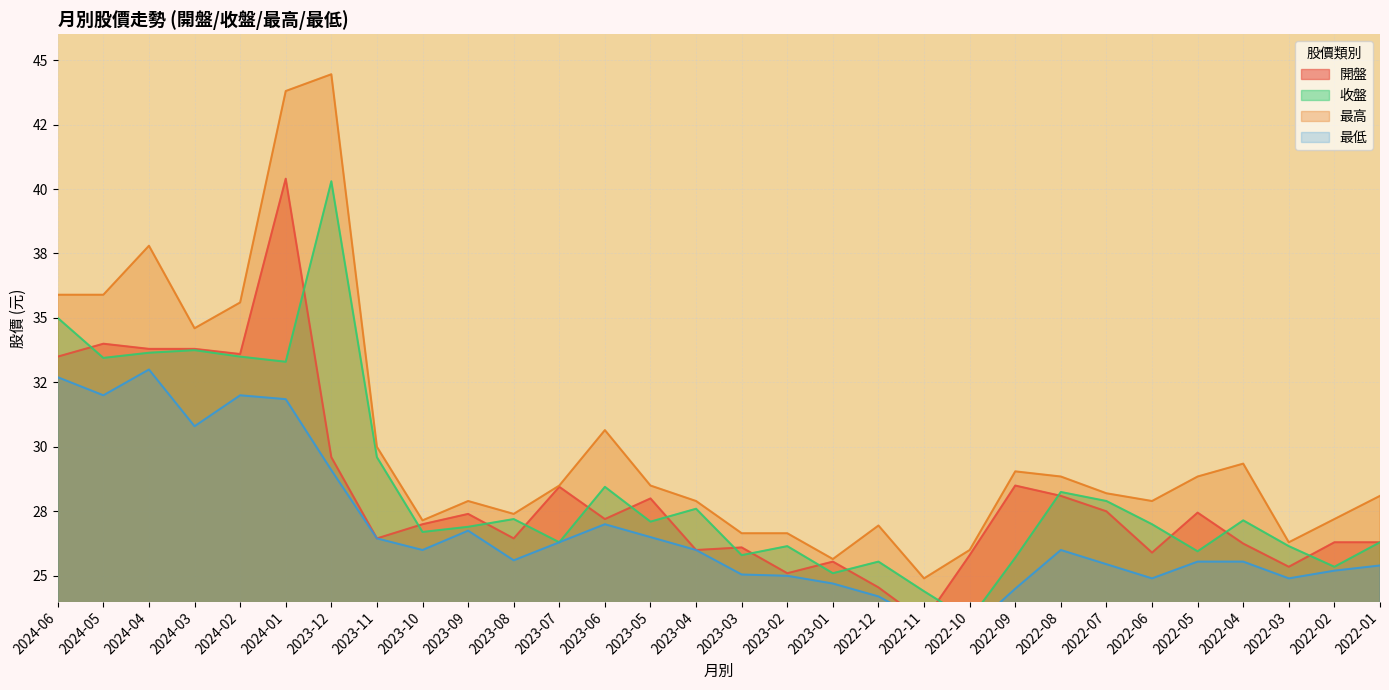

What is the label of the 29th point from the right?

2024-05